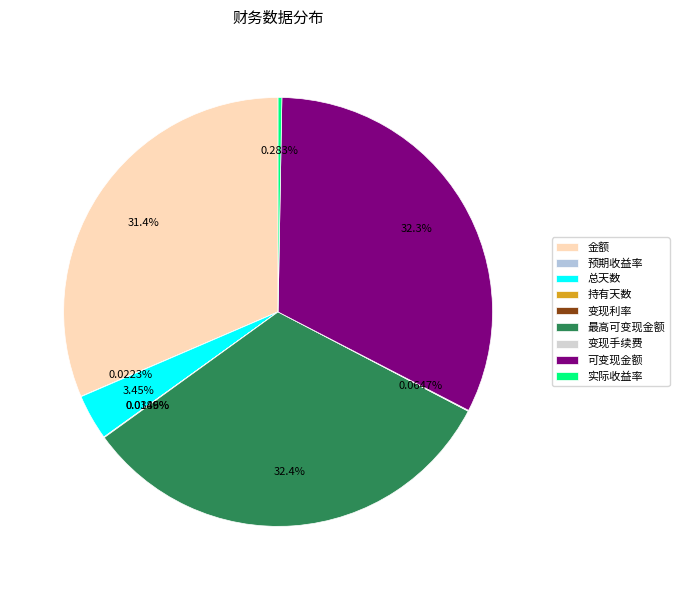

What is the largest slice in the pie chart?

最高可变现金额